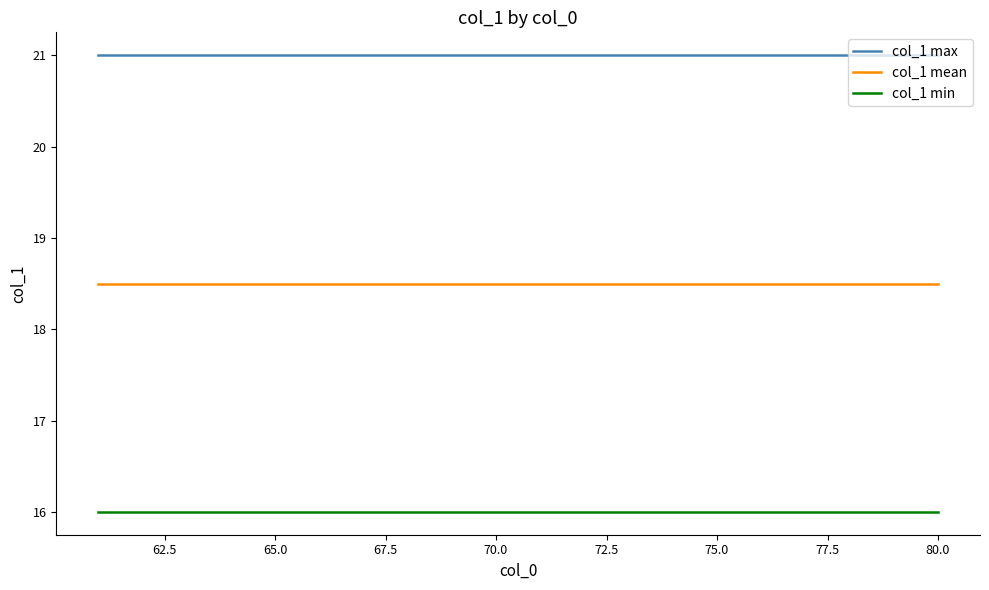

Rank the series by their maximum value, from lowest to highest.

col_1 min, col_1 mean, col_1 max